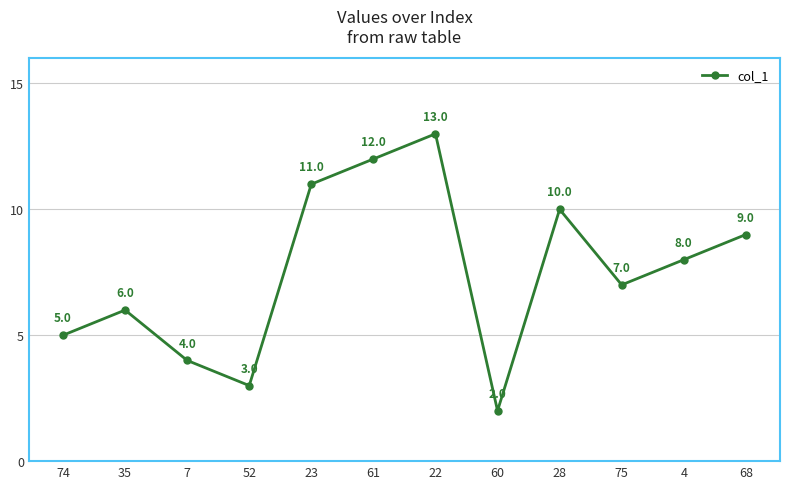

The chart shows a value of 4.6 at 4. True or false?

False